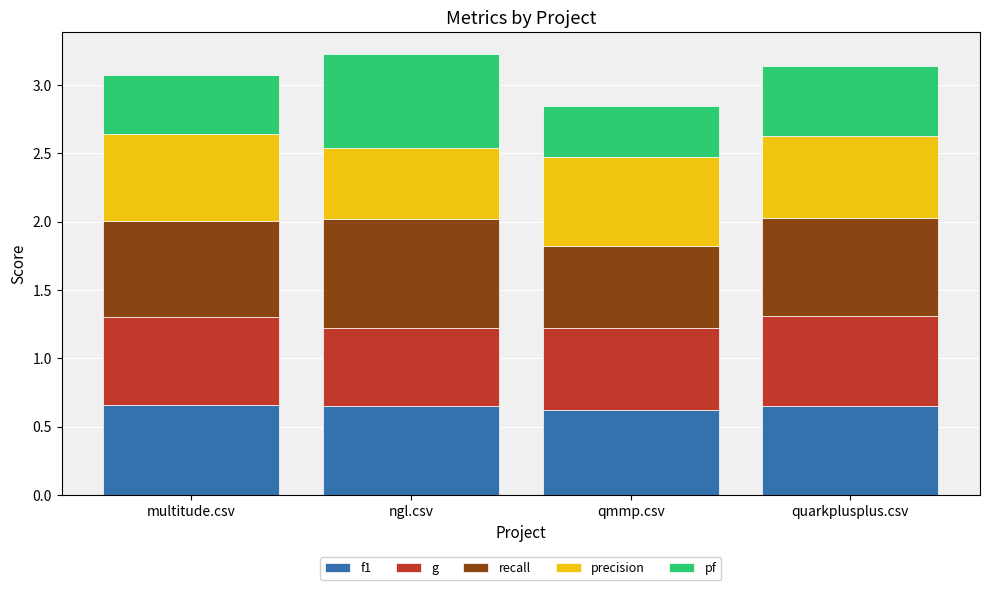

What is the total value across all series at ngl.csv?

3.2